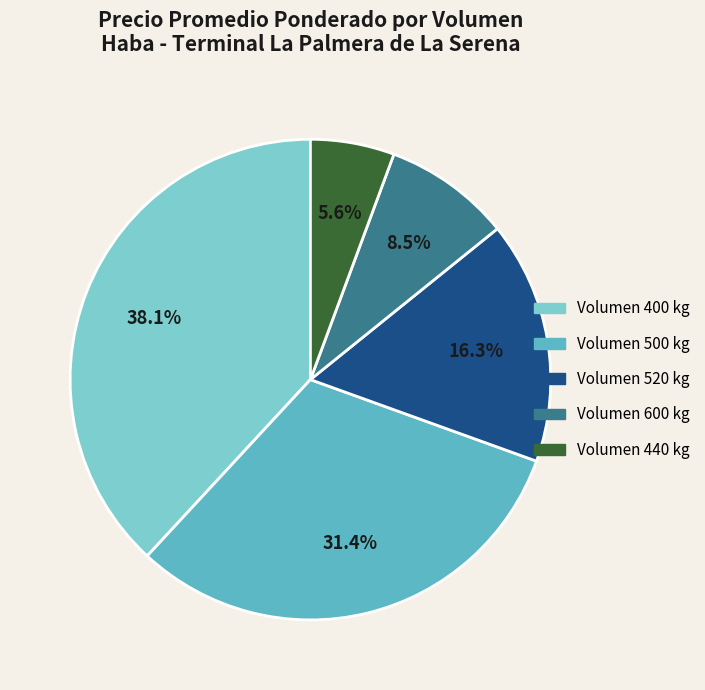

To the nearest percent, what is the average slice percentage?

20%